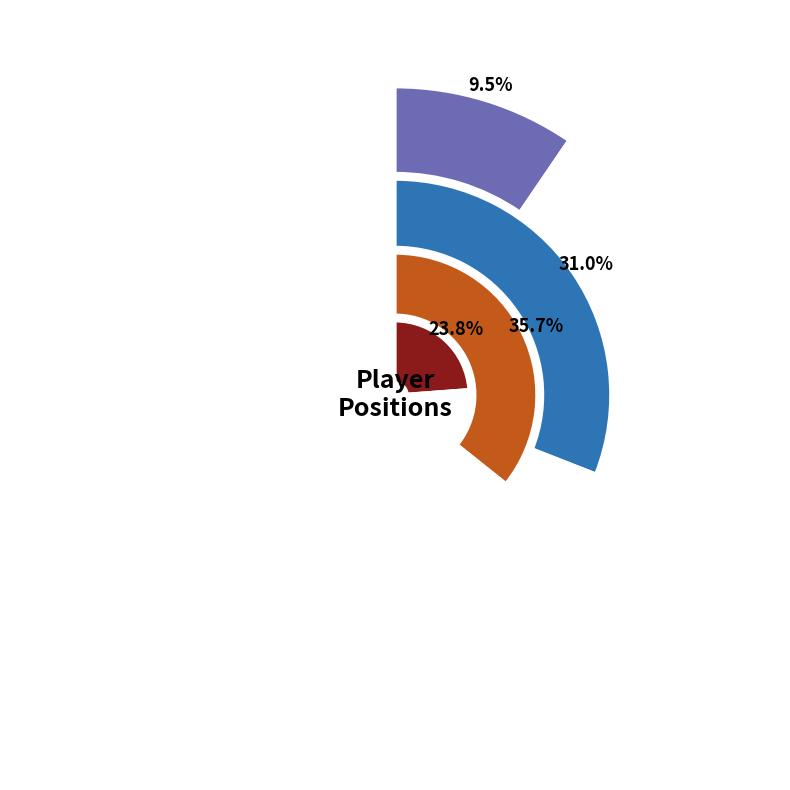

Which slice is the smallest?

G